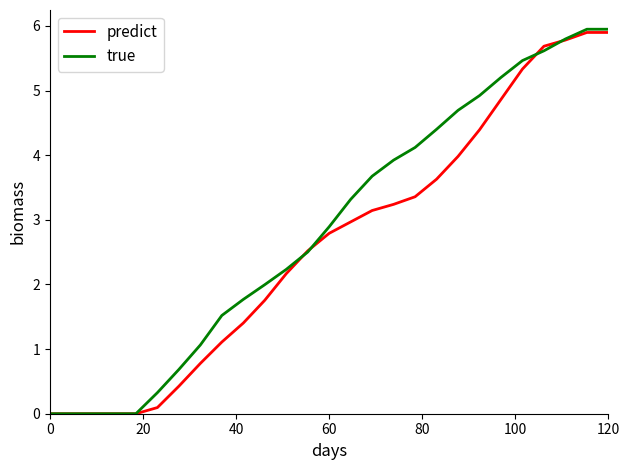

Rank the series by their average value, from lowest to highest.

predict, true